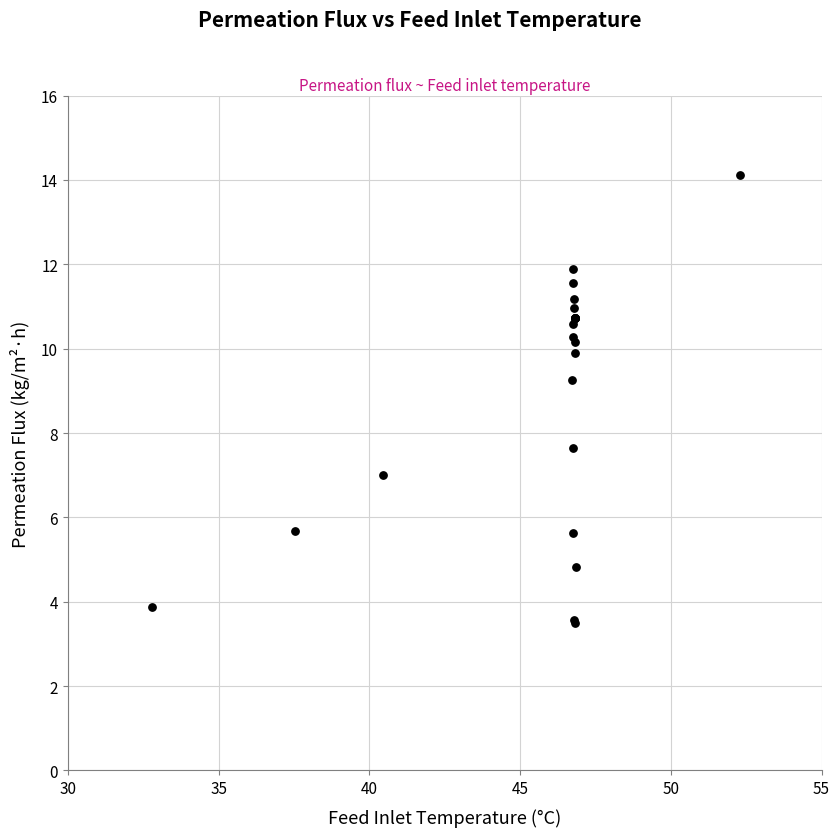

What Y value in the scatter plot is closest to 8?

7.6